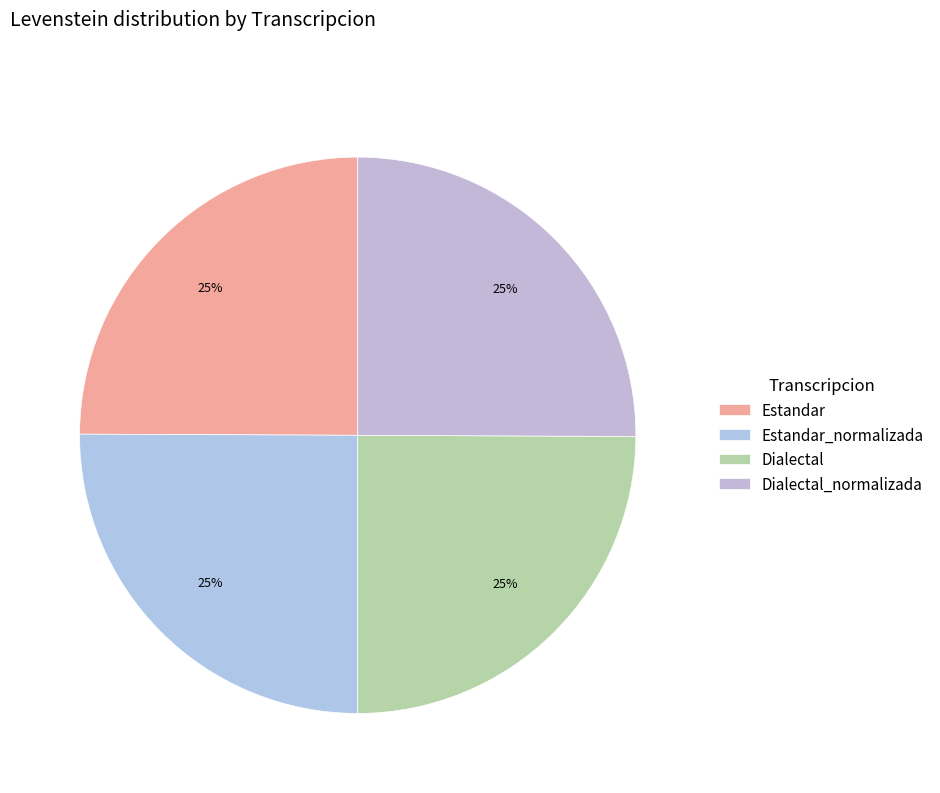

How much of the chart is everything except Dialectal_normalizada?

74.9%